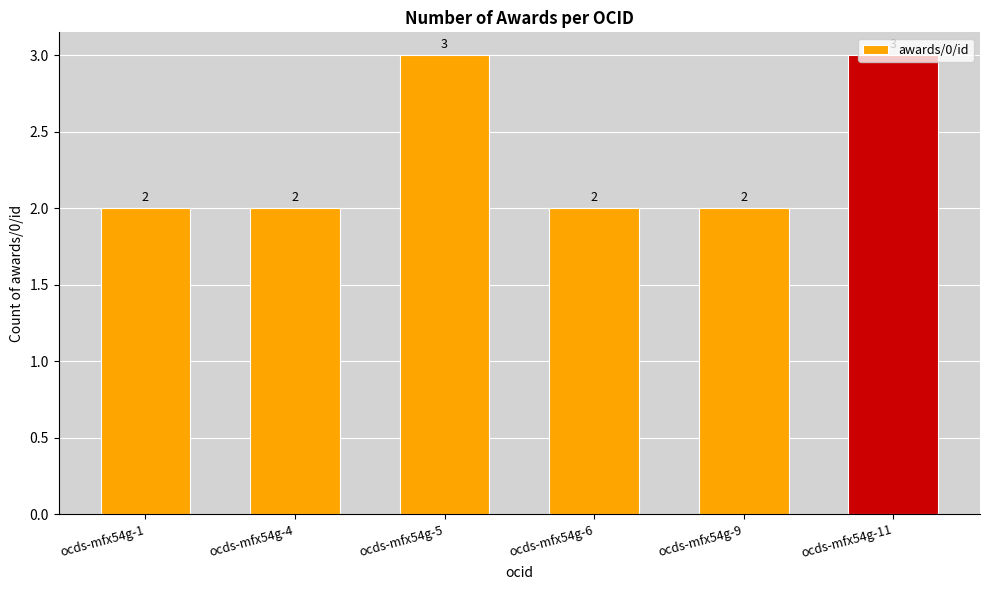

True or false: the data shows 3 at ocds-mfx54g-4.

False